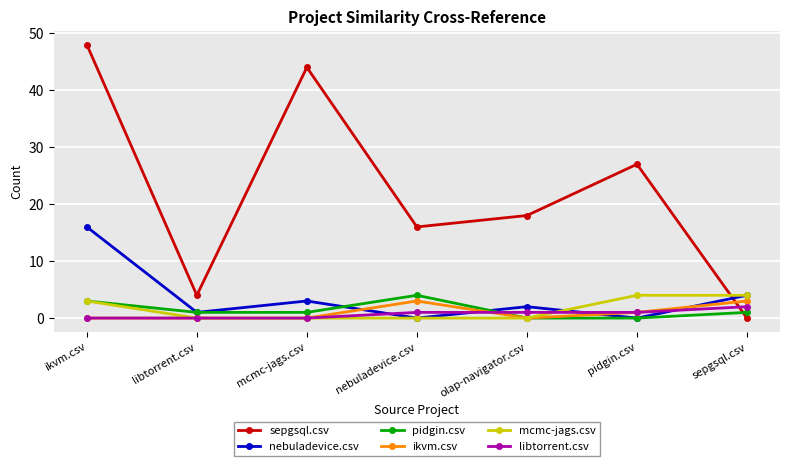

What is the value of the libtorrent.csv point at the 7th from the left?

2